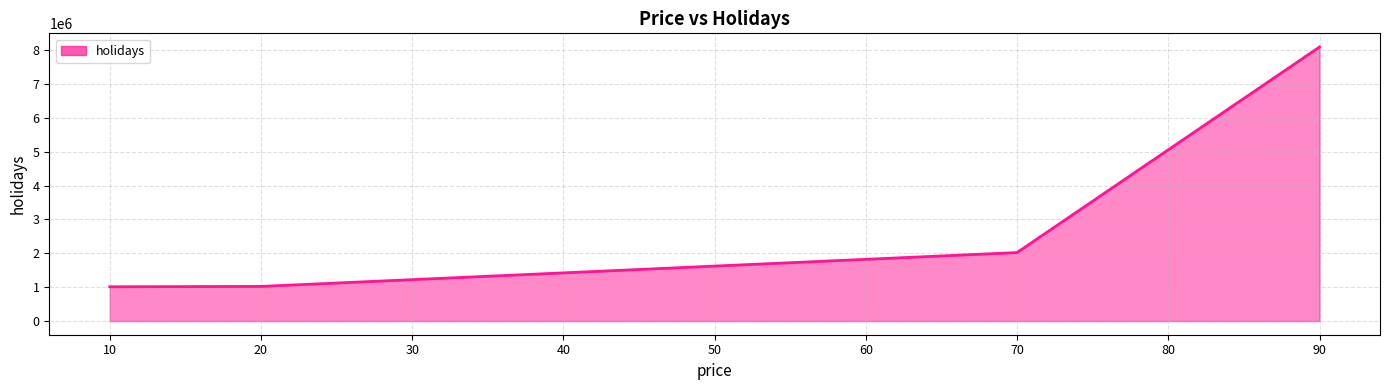

The chart shows a value of 3544688 at 20. True or false?

False